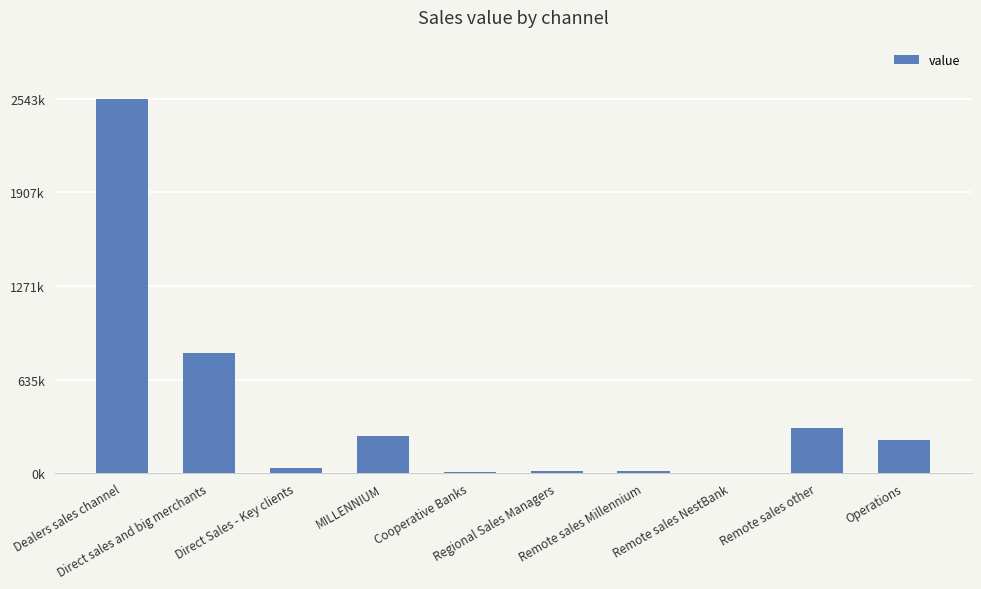

What is the sum of all values?

4223319.2